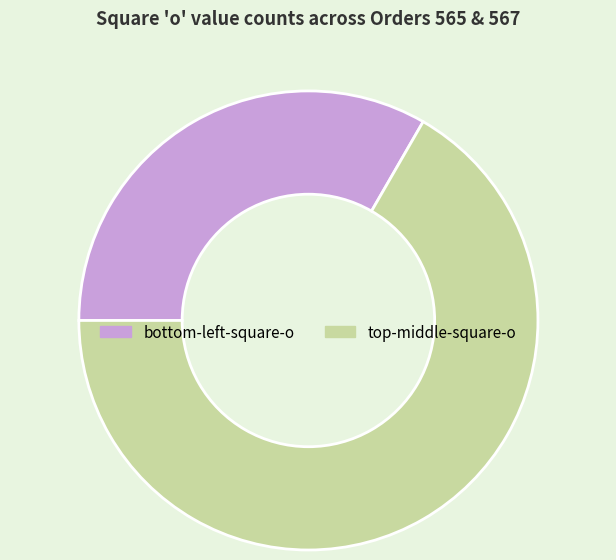

Count the number of slices in the pie.

2